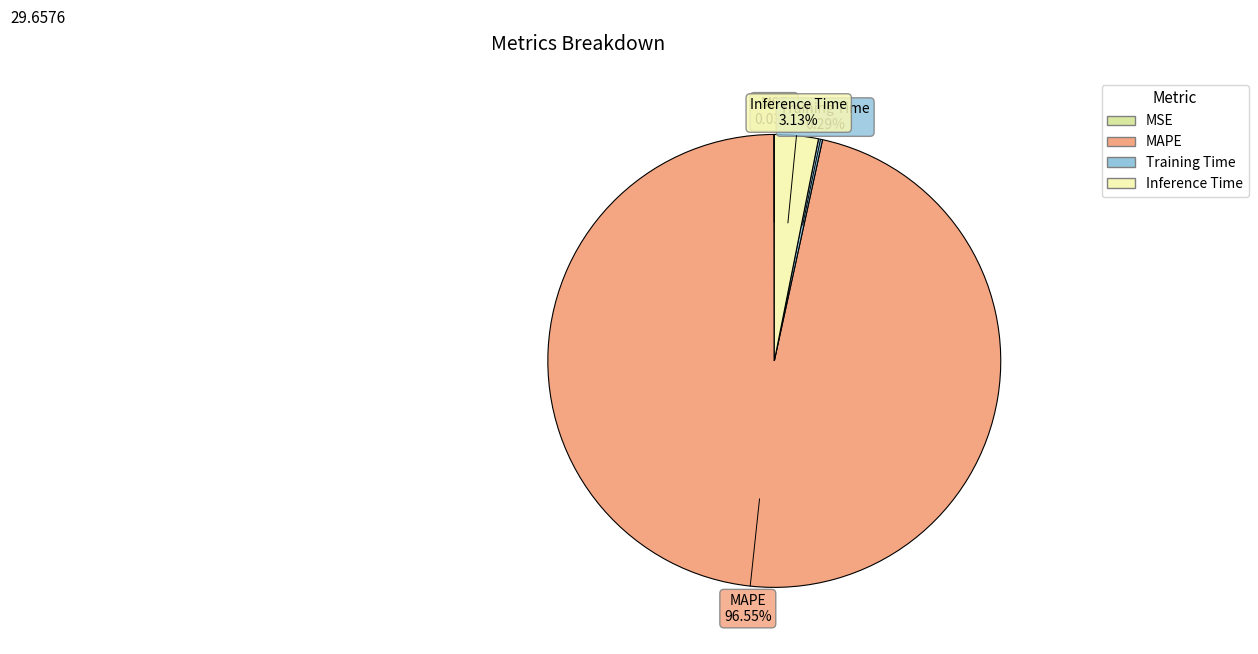

True or false: Inference Time accounts for 3% of the total.

True